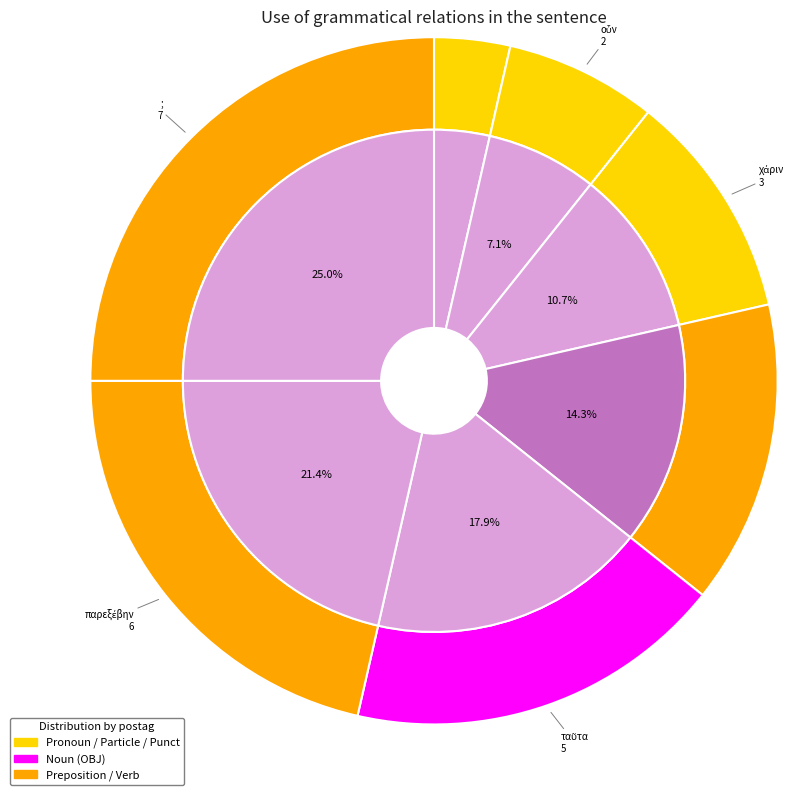

To the nearest percent, what is the combined percentage of τίνος and οὖν?

11%